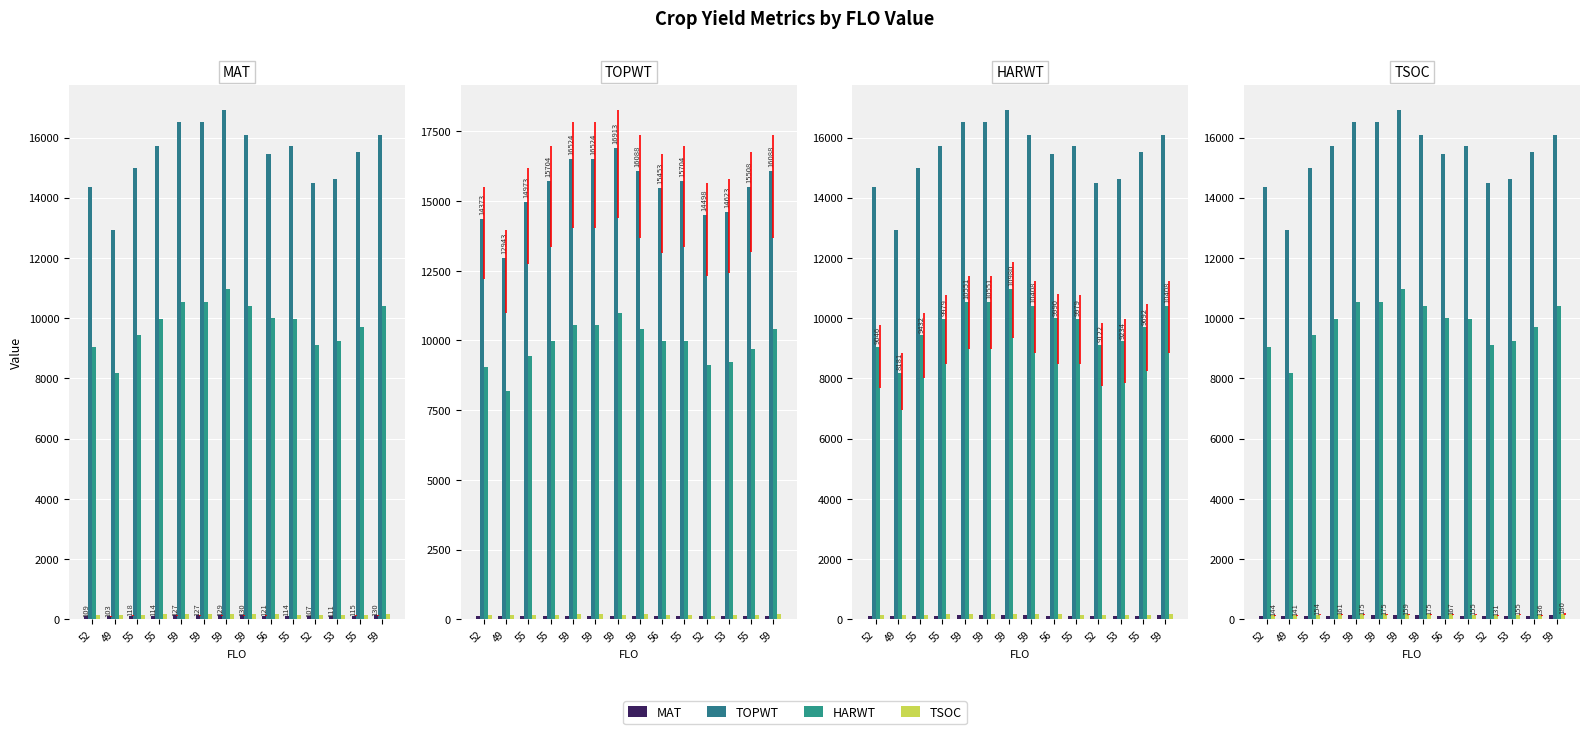

Which label corresponds to the smallest value in the chart?

49